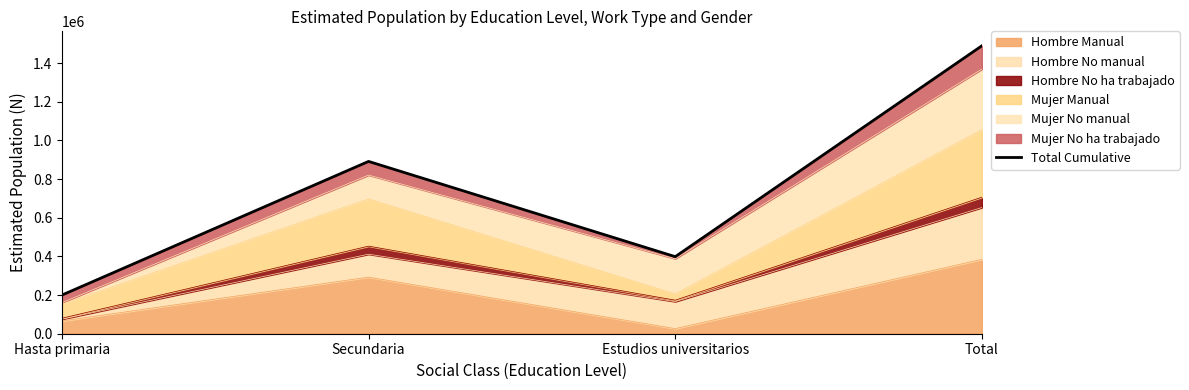

What is the label of the 2nd point from the left?

Secundaria